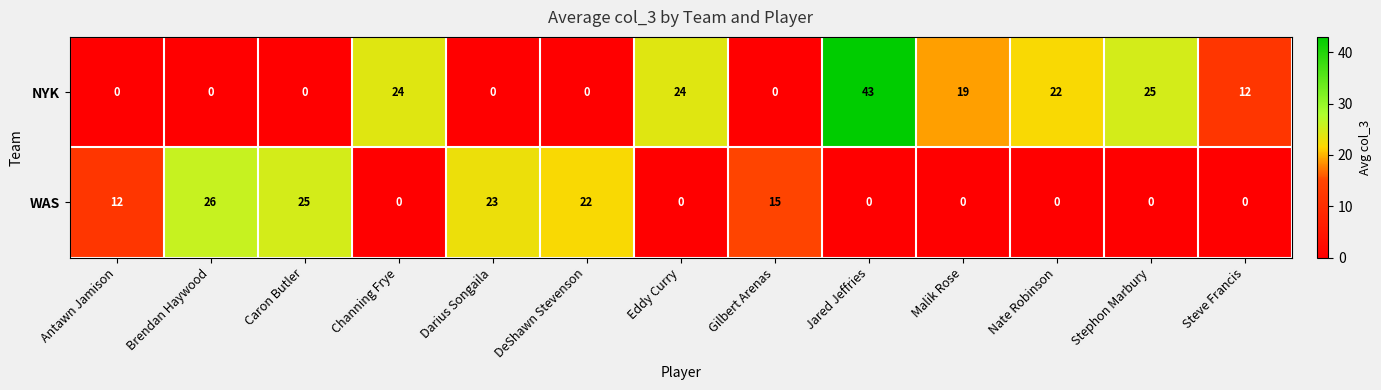

What is the difference between the maximum and minimum values in the WAS series?

26